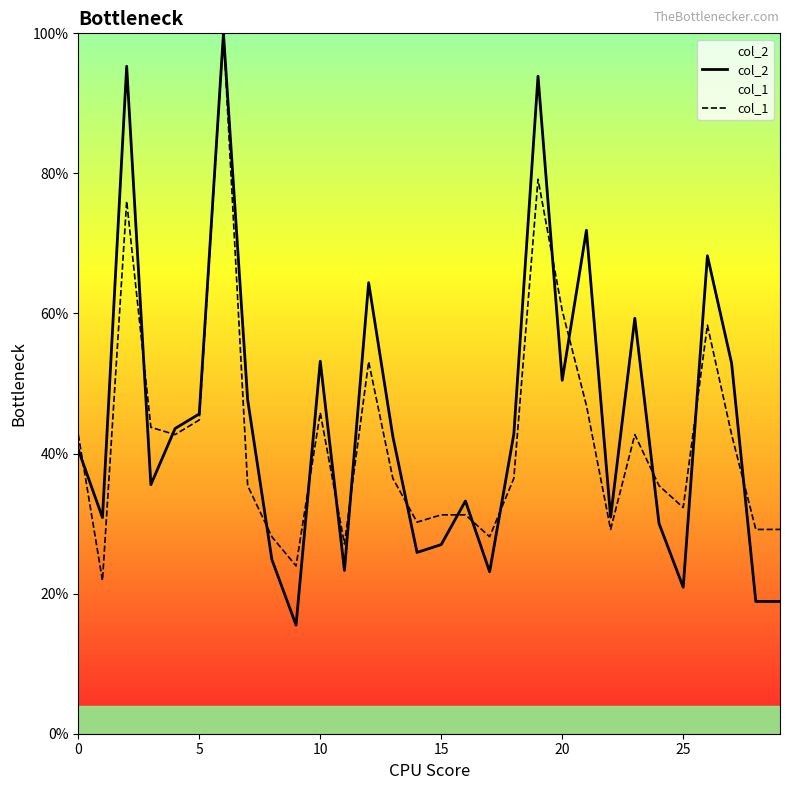

What are all the series names shown in the legend?

col_2, col_1